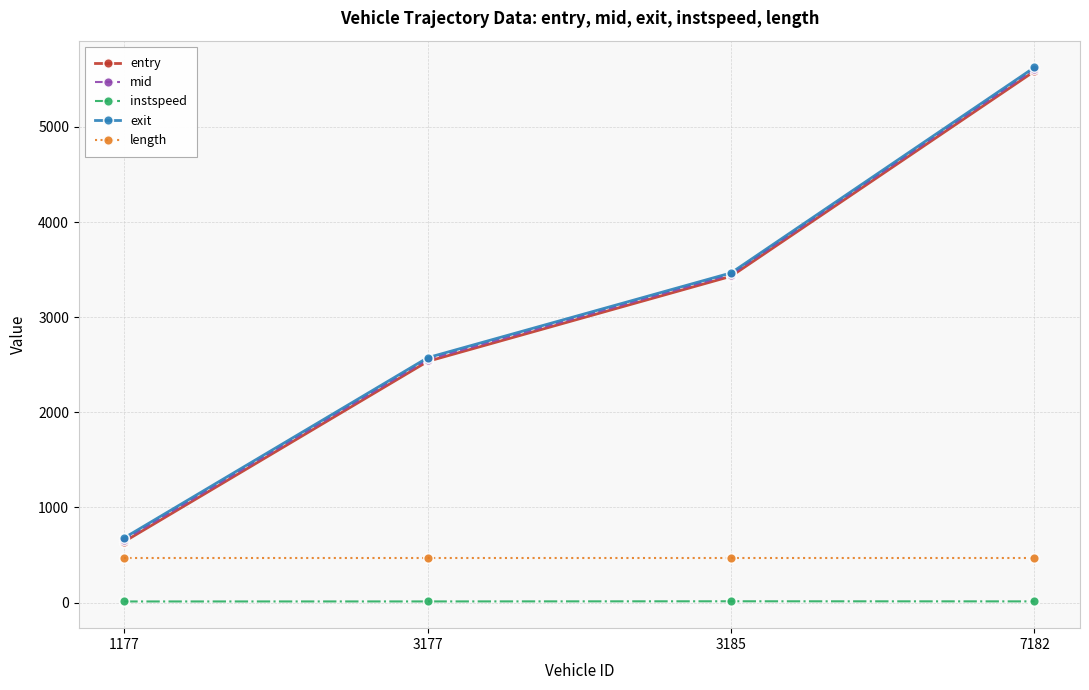

What is the difference between the maximum and second lowest values in the mid series?

3051.0